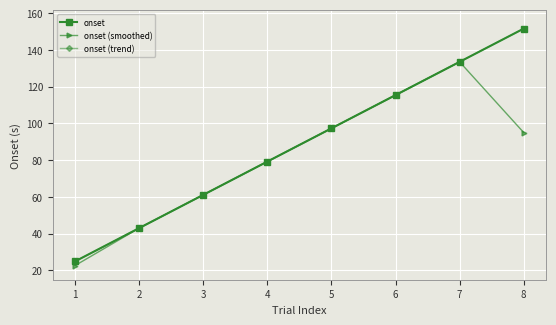

What is the sum of the onset values at 6 and 4?

194.6